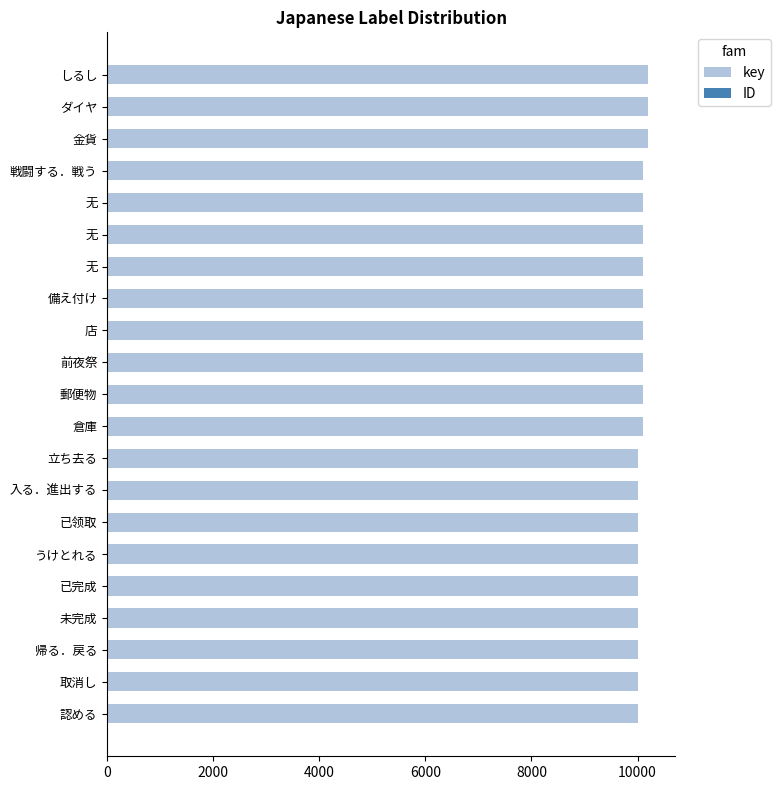

List the series in order of their peak value, lowest first.

ID, key